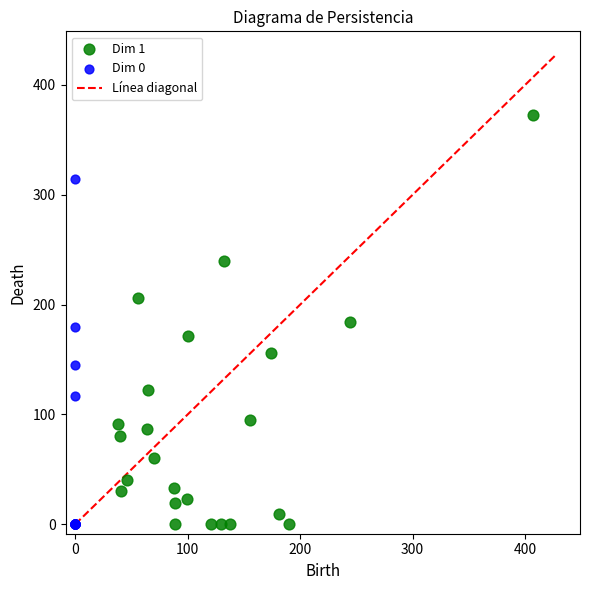

Which series contains the highest Y value?

Dim 1